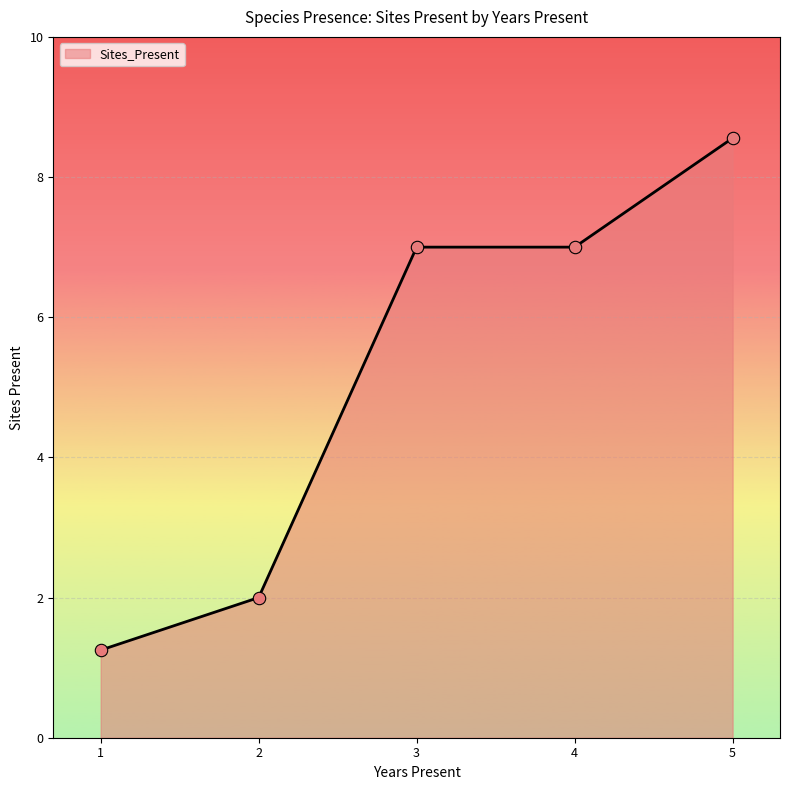

Between 5 and 3, which is larger?

5